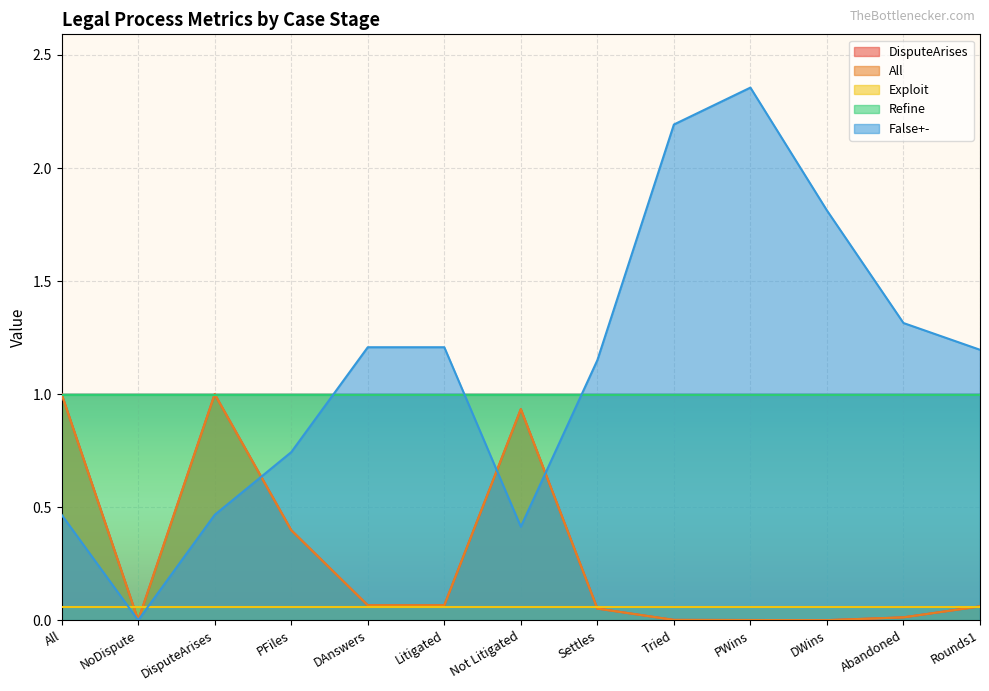

How many interior local peaks does the DisputeArises series have?

2